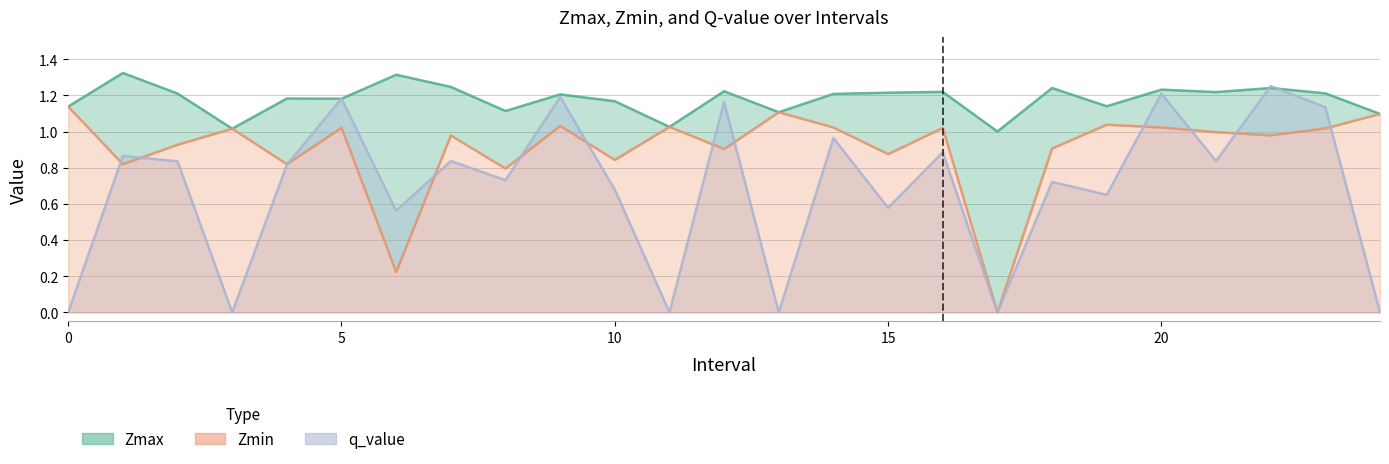

Is it true that q_value equals 0.7 at 18?

True